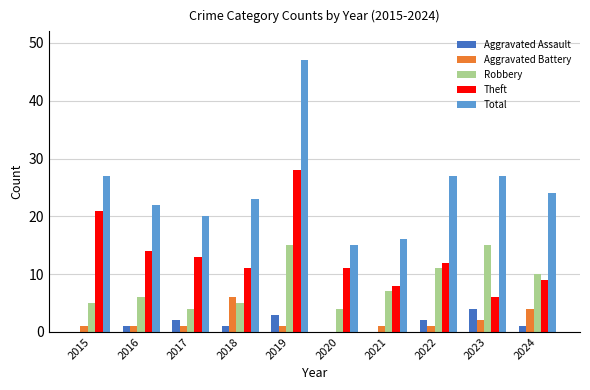

What is the highest value of the Aggravated Assault series?

4